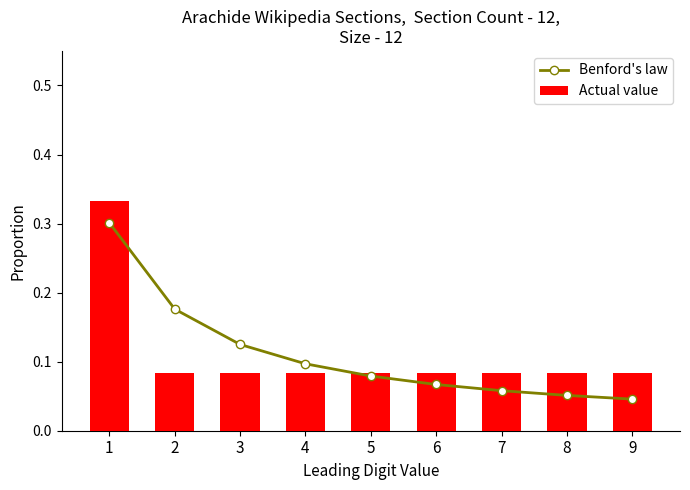

The value of Actual value at 2 is 0.1. True or false?

True